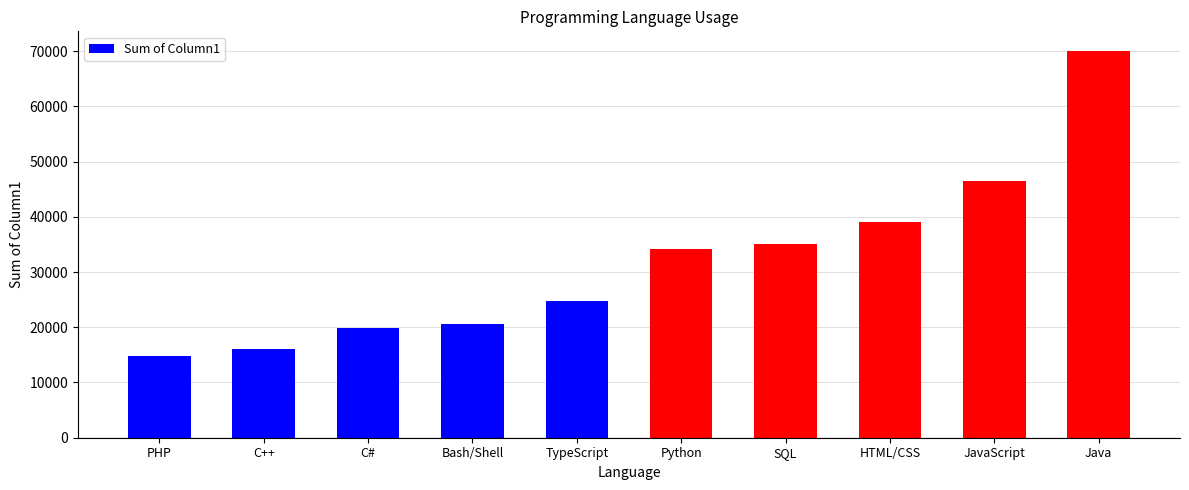

Approximately how many times larger is the value at JavaScript compared to PHP?

3.1